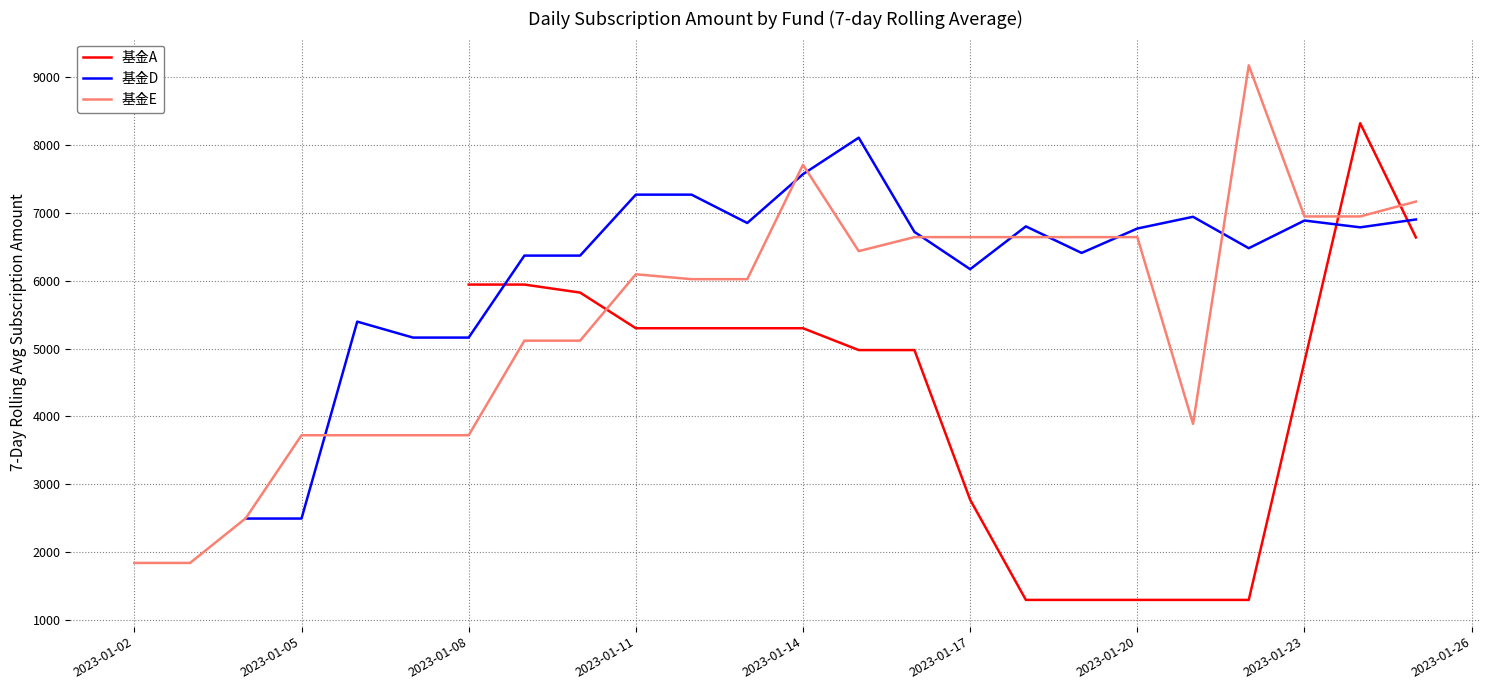

True or false: 基金D and 基金A intersect in this chart.

True